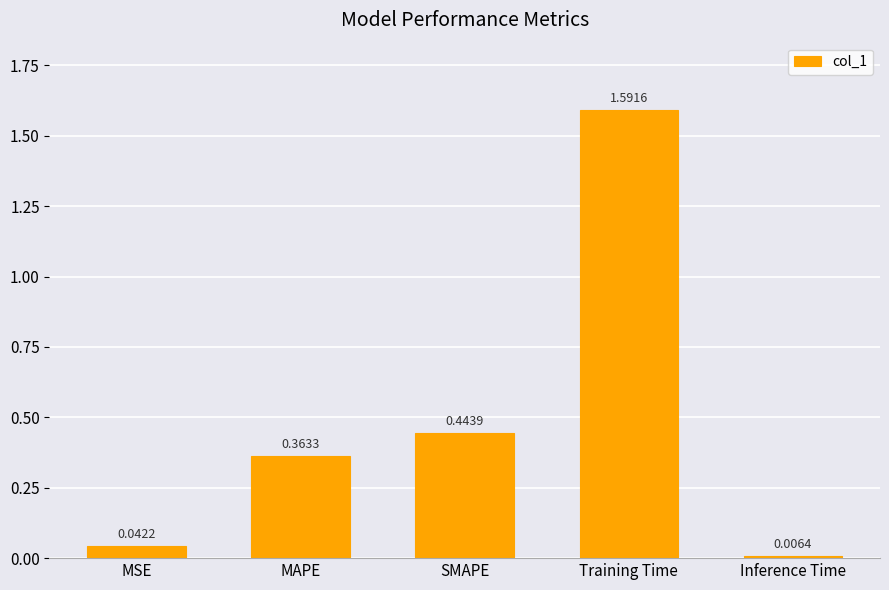

How many series are shown in this chart?

1